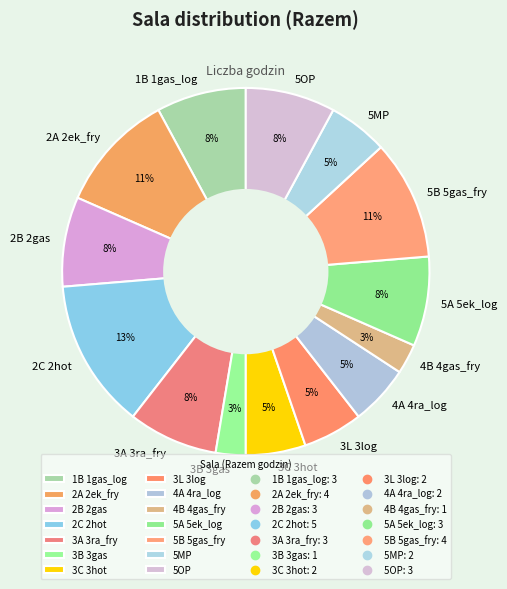

True or false: 1B 1gas_log accounts for 8% of the total.

True